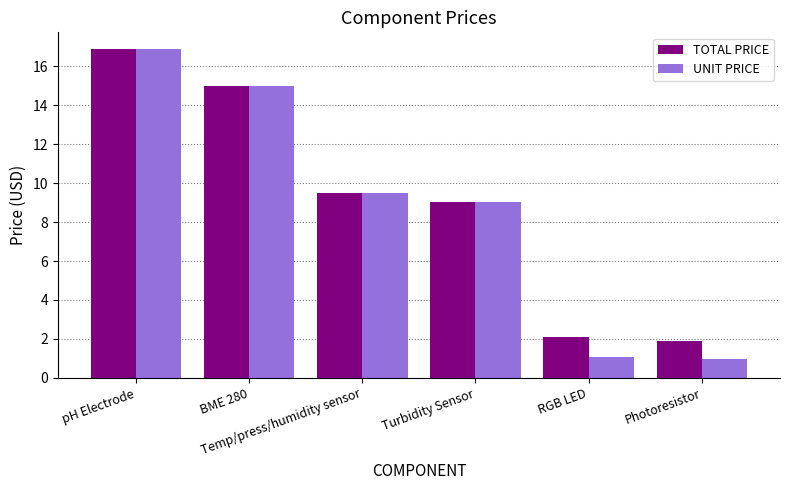

Does the chart contain any negative values?

No